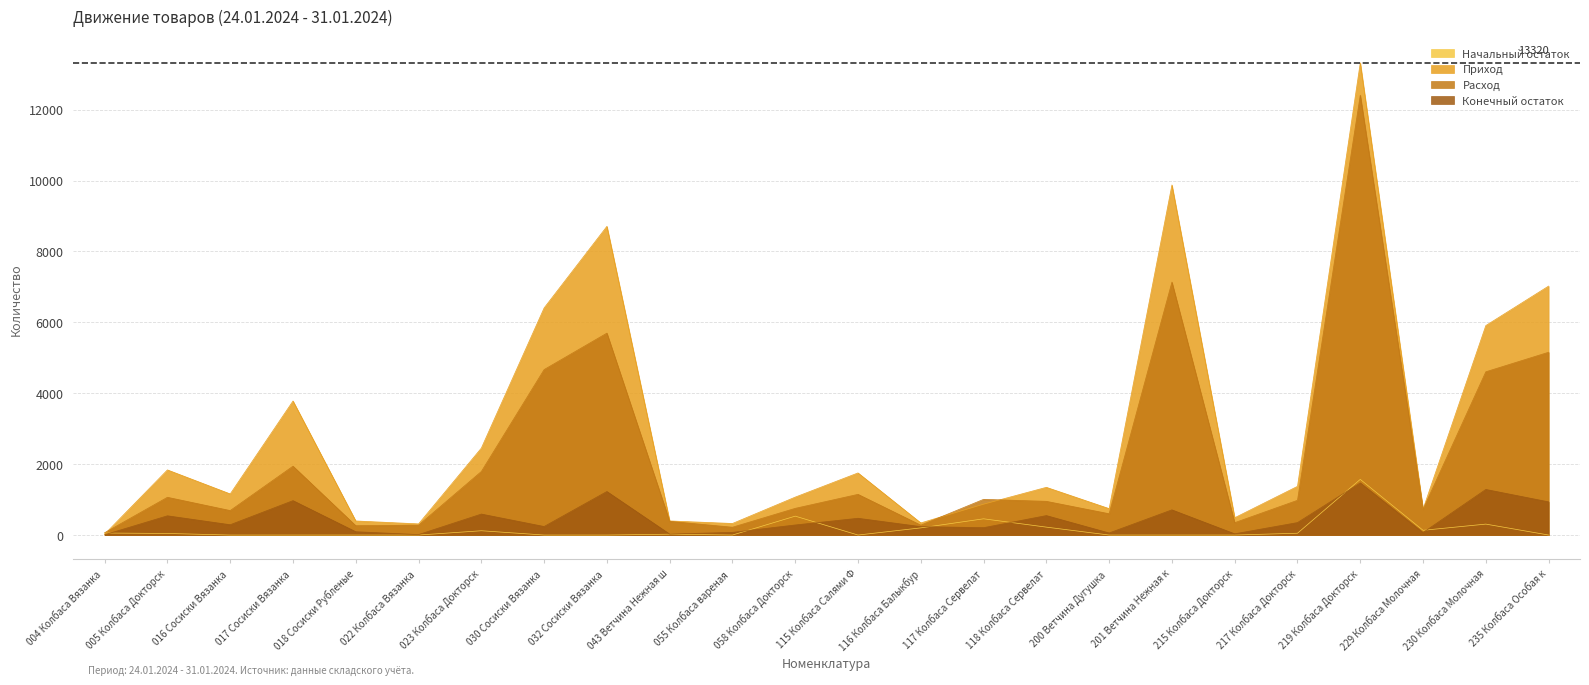

True or false: Приход and Расход cross at least once.

True